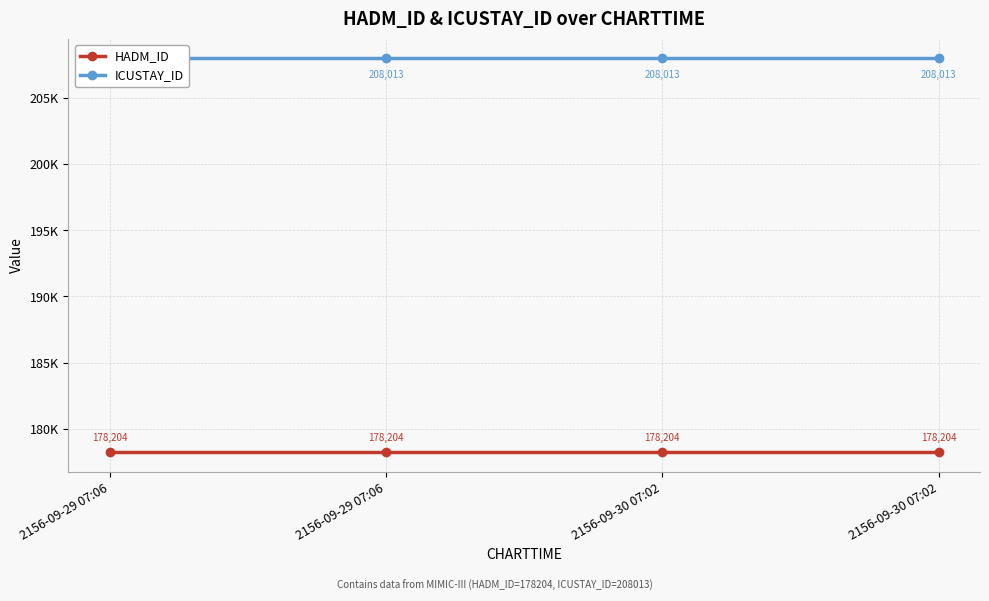

What is the sum of all ICUSTAY_ID values?

832052